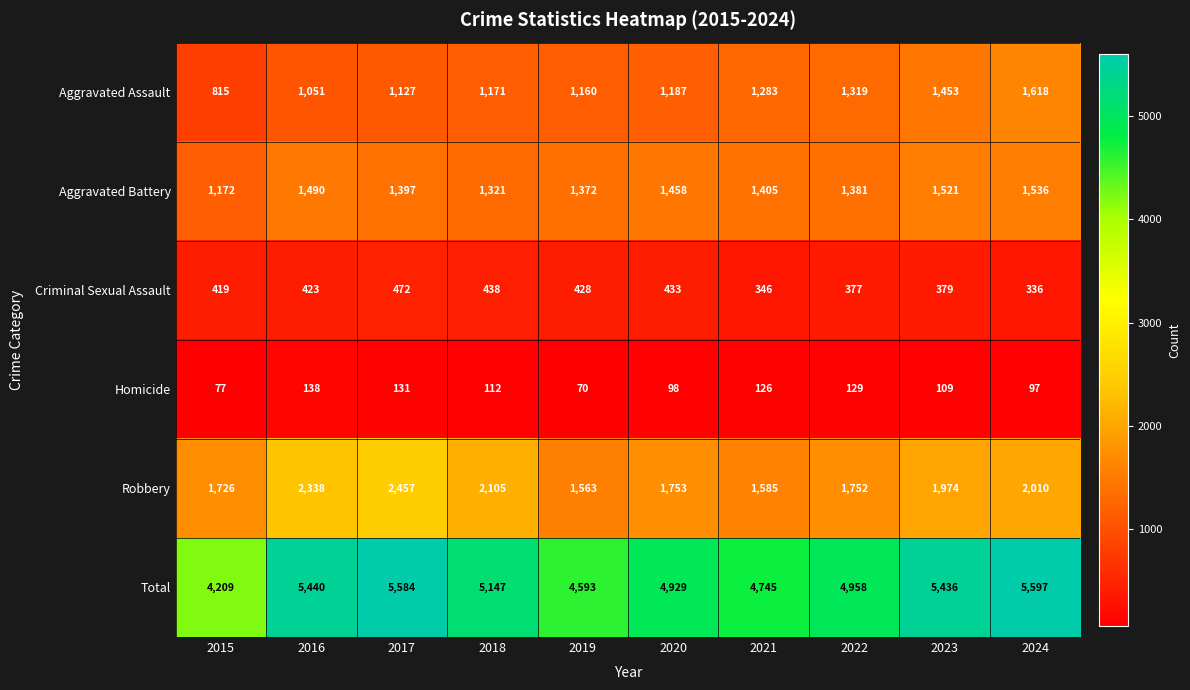

Rank the series at 2022 from highest to lowest value.

Total, Robbery, Aggravated Battery, Aggravated Assault, Criminal Sexual Assault, Homicide